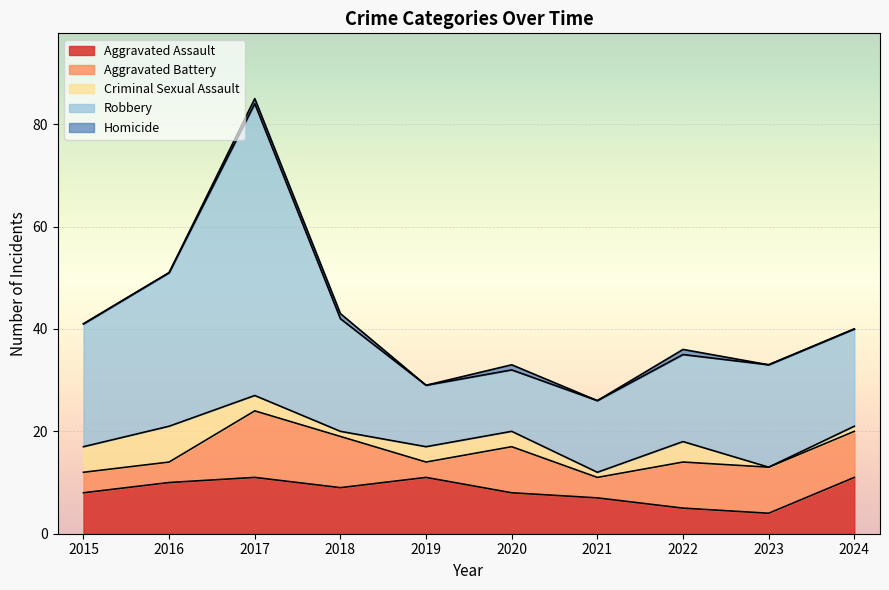

Which series has the largest range (max minus min)?

Robbery